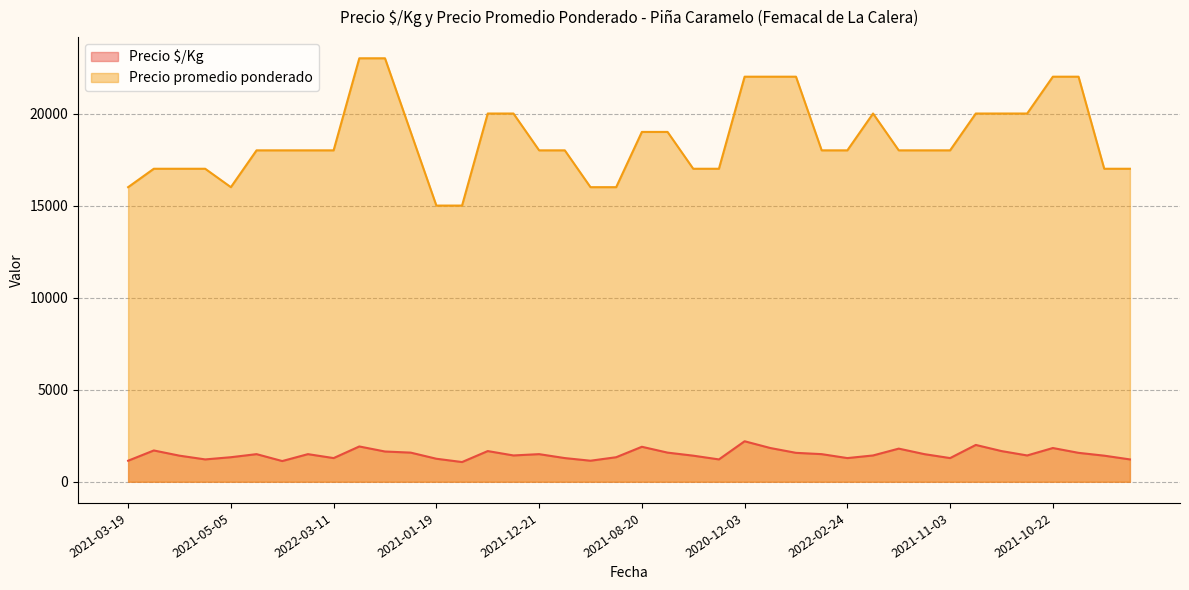

Rank the series by their maximum value, from highest to lowest.

Precio promedio ponderado, Precio $/Kg